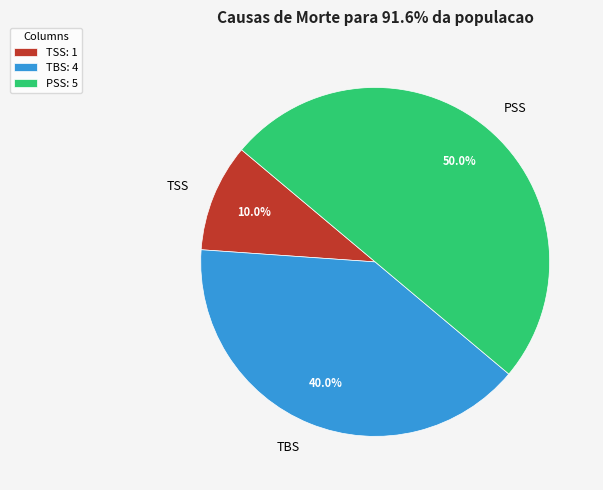

What is the ratio of the value at PSS to the value at TSS?

5.0